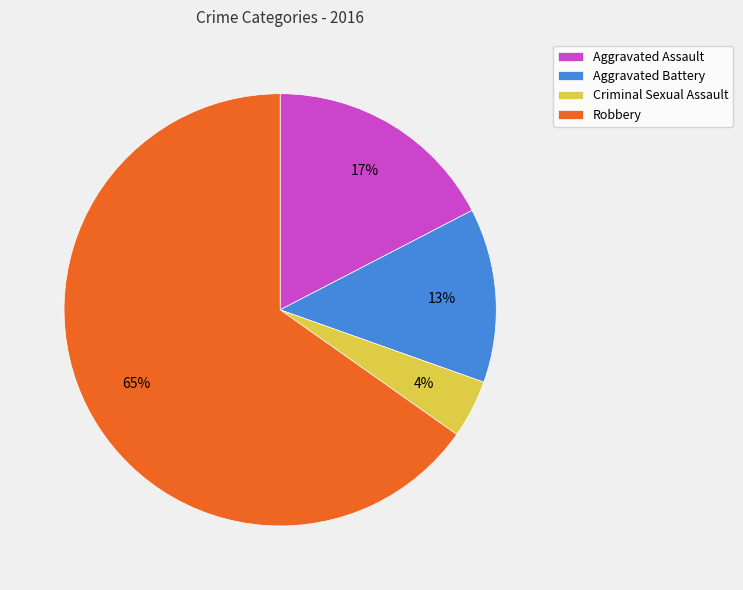

Which slice is the smallest?

Criminal Sexual Assault